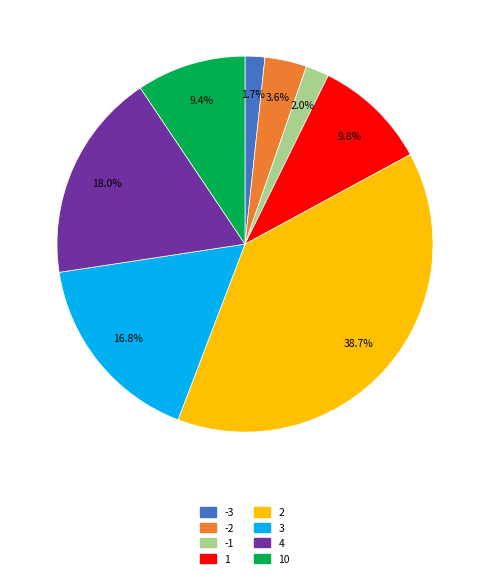

Is there any slice that represents more than half of the pie?

No